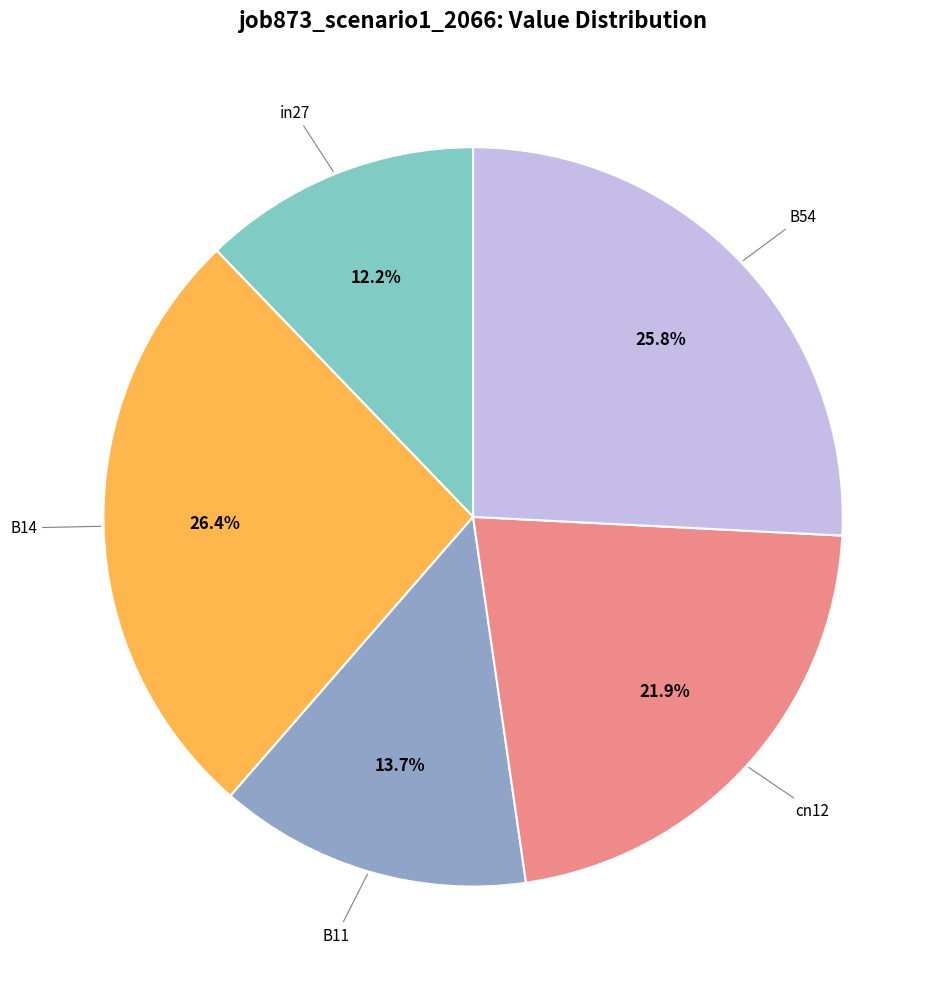

Is there any slice that represents more than half of the pie?

No